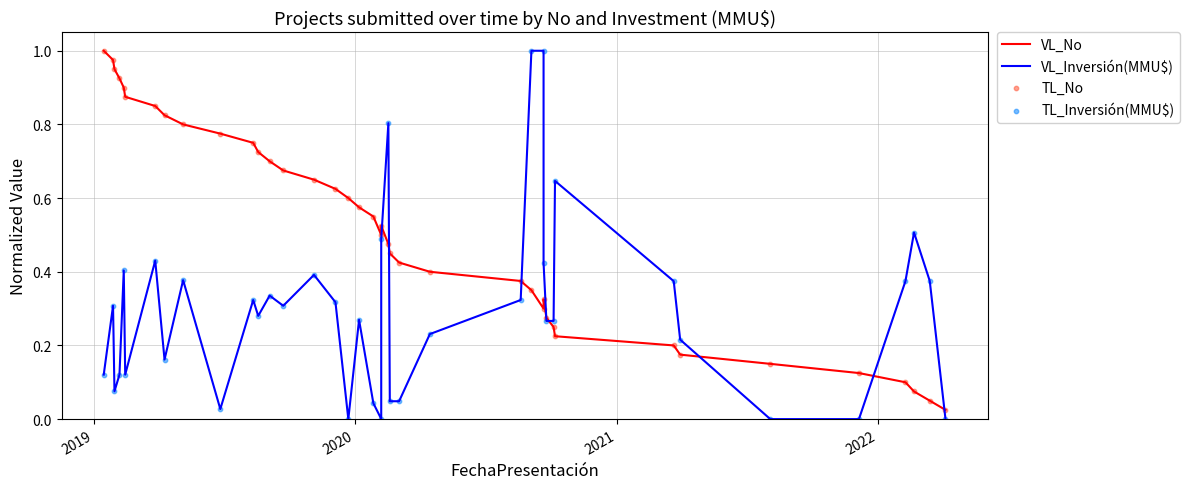

Which series has the widest spread of Y values?

VL_Inversión(MMU$)